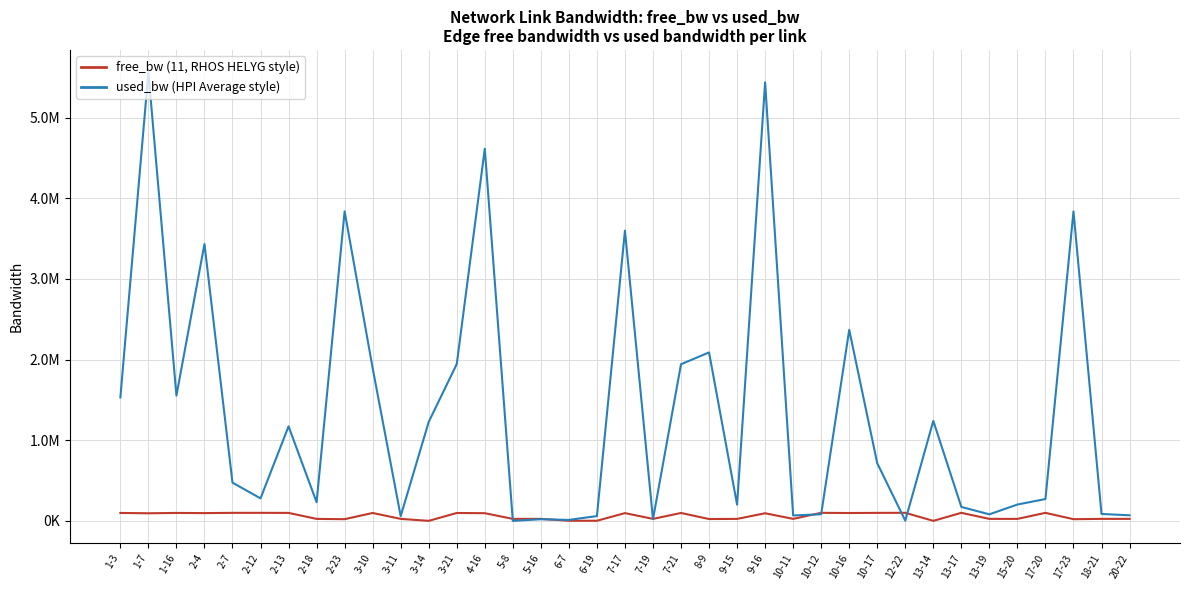

Between 3-21 and 2-18, which is larger?

3-21